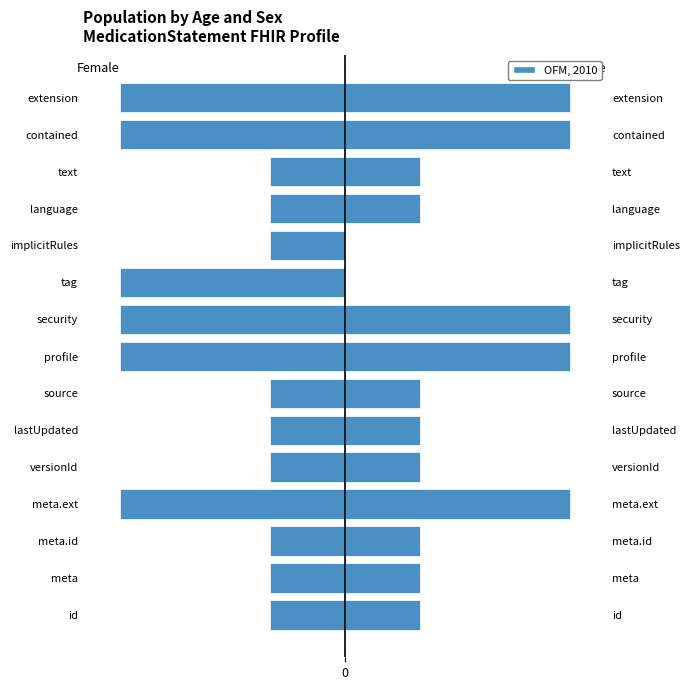

List the labels in order of Max value, largest first.

meta.ext, profile, security, contained, extension, id, meta, meta.id, versionId, lastUpdated, source, language, text, tag, implicitRules